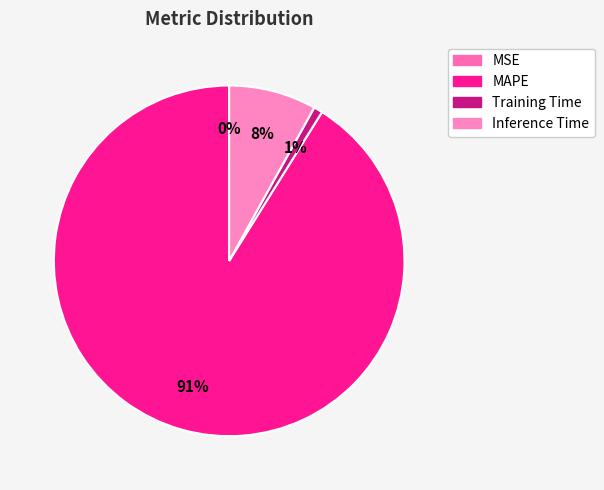

Which category has the smallest portion of the pie?

MSE